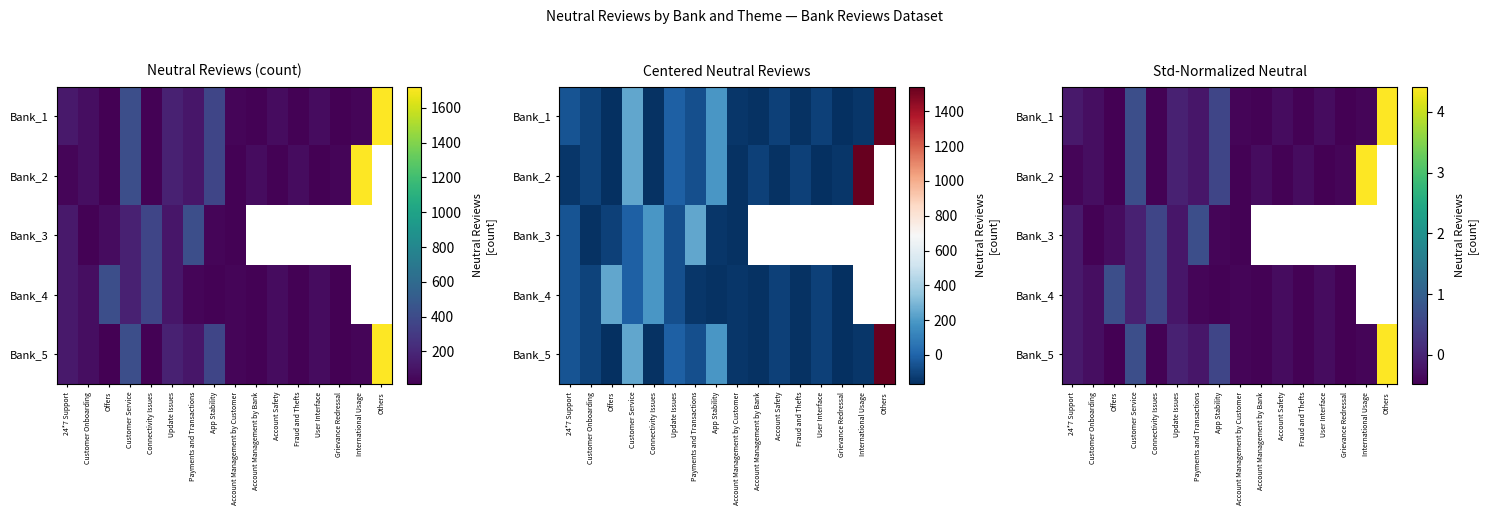

What is the total value across all series at Offers?

-1.1